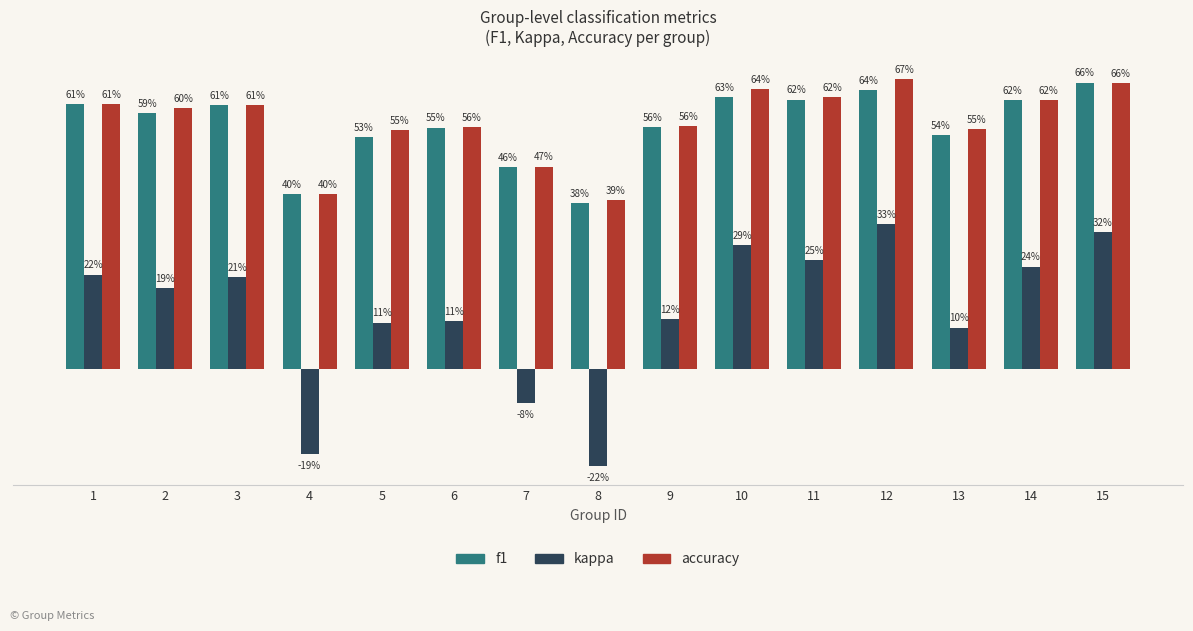

What is the average value of the accuracy series?

0.6